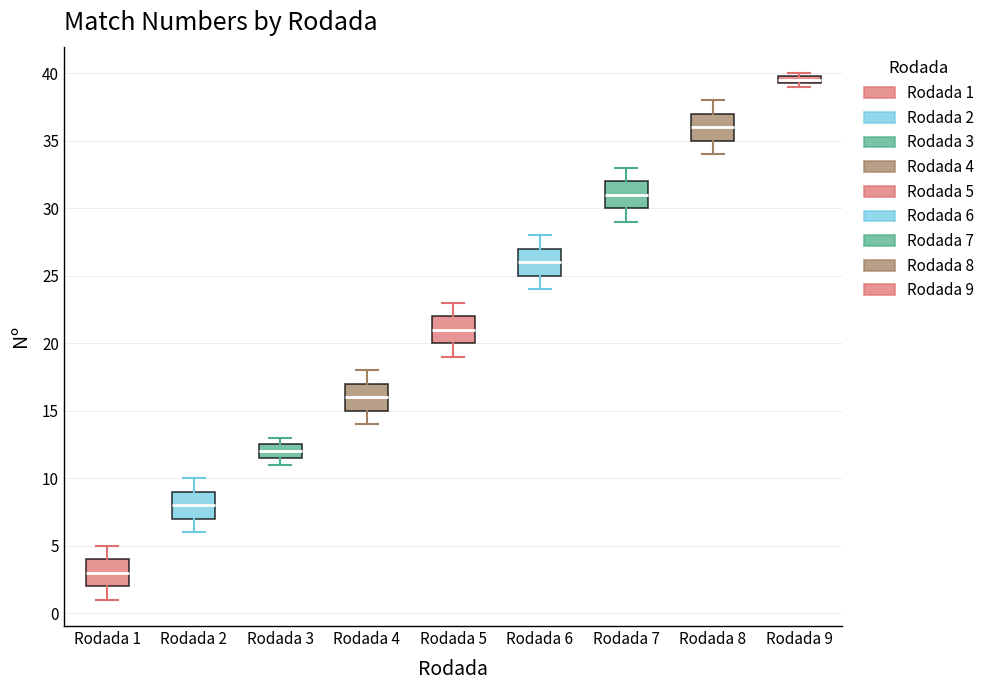

Where is the upper edge of the box for Rodada 3 on the y-axis? The values are not printed on the chart, so give them approximately, as read against the axis.

12.5